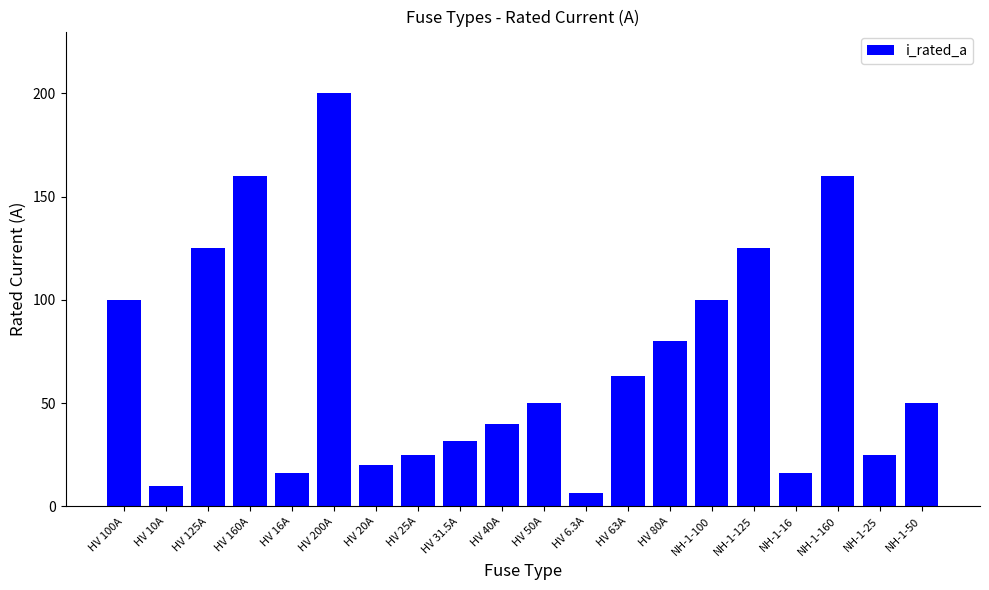

At which category does the chart reach its peak across all series?

HV 200A